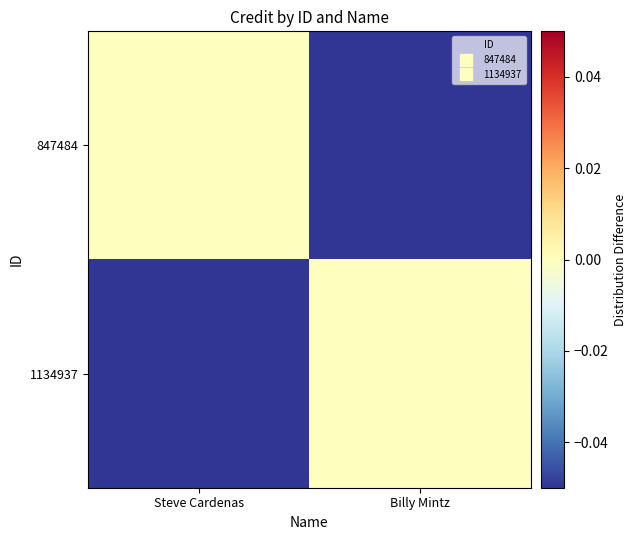

Rank the series by their maximum value, from highest to lowest.

847484, 1134937